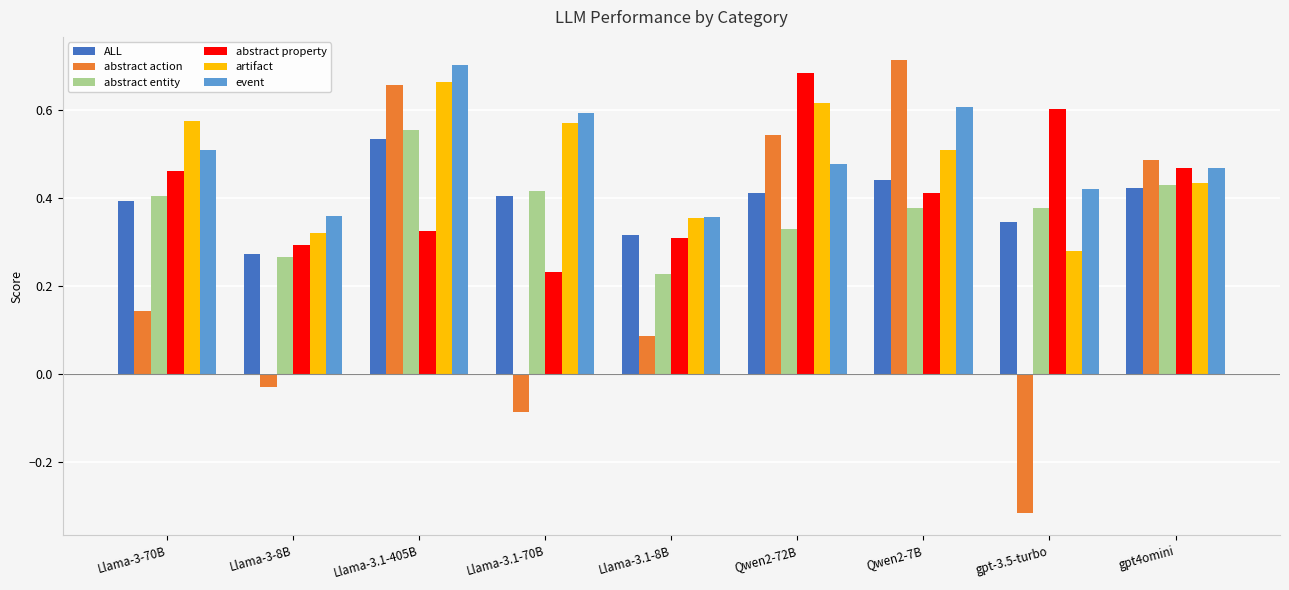

At which label does abstract action first exceed 0?

Llama-3-70B